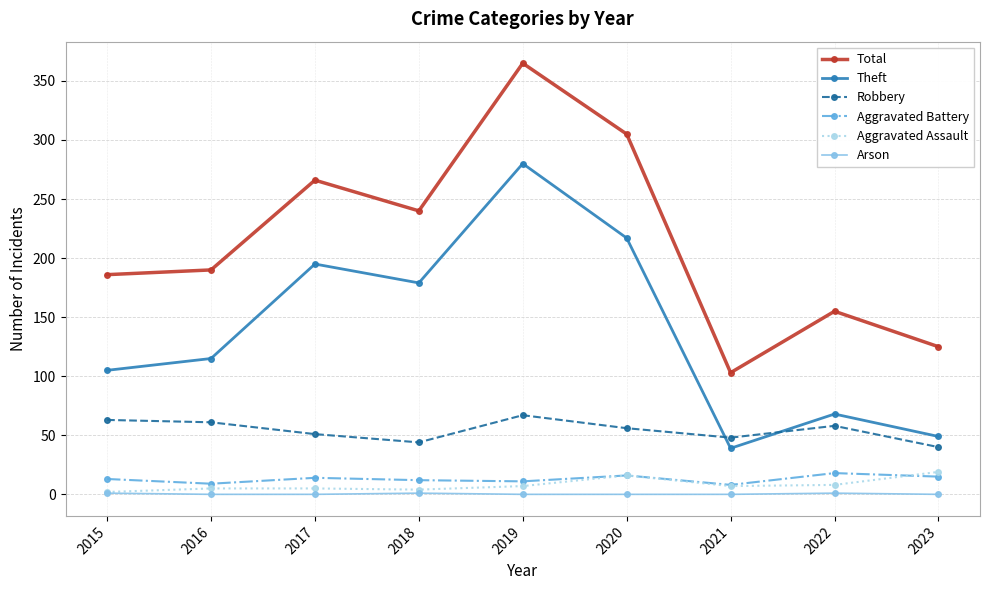

At which category does Theft reach its first local valley?

2018